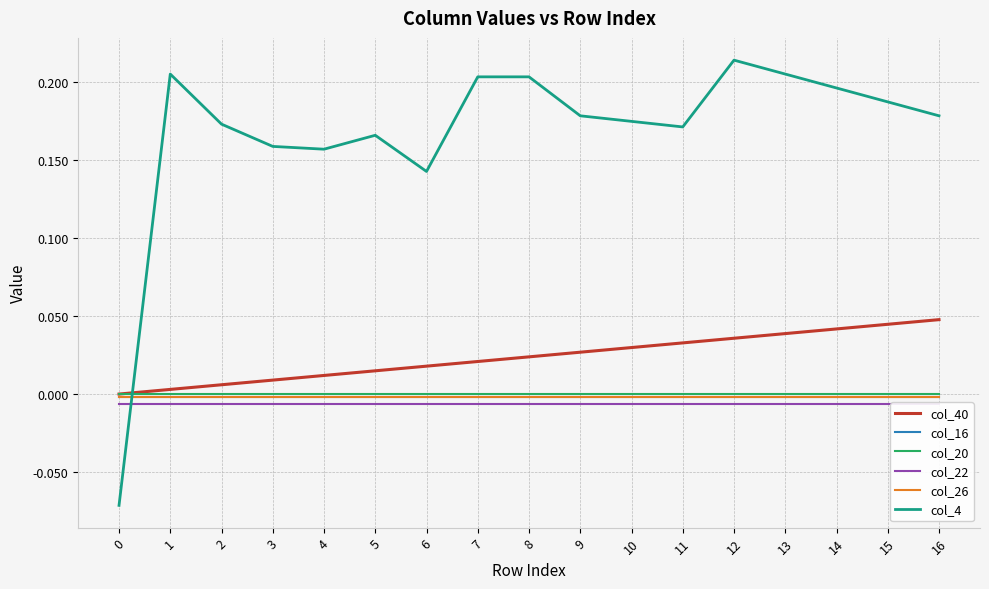

Reading left to right, what are all the values shown in this chart?

col_40: 0.0	0.0	0.0	0.0	0.0	0.0	0.0	0.0	0.0	0.0	0.0	0.0	0.0	0.0	0.0	0.0	0.0
col_16: -0.0	-0.0	-0.0	-0.0	-0.0	-0.0	-0.0	-0.0	-0.0	-0.0	-0.0	-0.0	-0.0	-0.0	-0.0	-0.0	-0.0
col_20: -0.0	-0.0	-0.0	-0.0	-0.0	-0.0	-0.0	-0.0	-0.0	-0.0	-0.0	-0.0	-0.0	-0.0	-0.0	-0.0	-0.0
col_22: -0.0	-0.0	-0.0	-0.0	-0.0	-0.0	-0.0	-0.0	-0.0	-0.0	-0.0	-0.0	-0.0	-0.0	-0.0	-0.0	-0.0
col_26: -0.0	-0.0	-0.0	-0.0	-0.0	-0.0	-0.0	-0.0	-0.0	-0.0	-0.0	-0.0	-0.0	-0.0	-0.0	-0.0	-0.0
col_4: -0.1	0.2	0.2	0.2	0.2	0.2	0.1	0.2	0.2	0.2	0.2	0.2	0.2	0.2	0.2	0.2	0.2